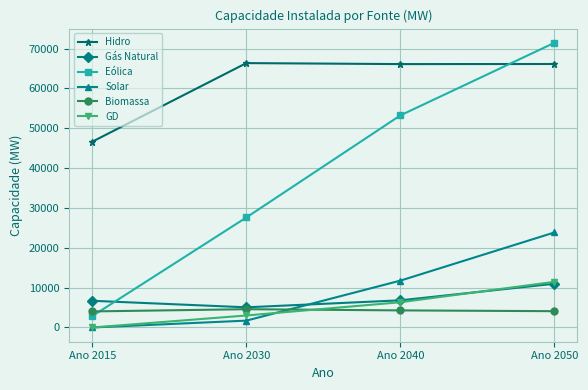

True or false: Biomassa has a value of 4036 at Ano 2015.

True